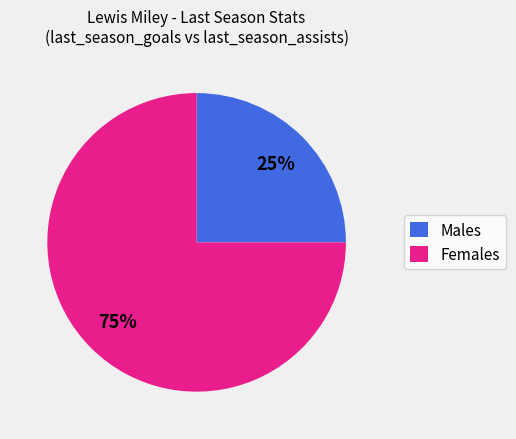

How many segments does this pie chart have?

2